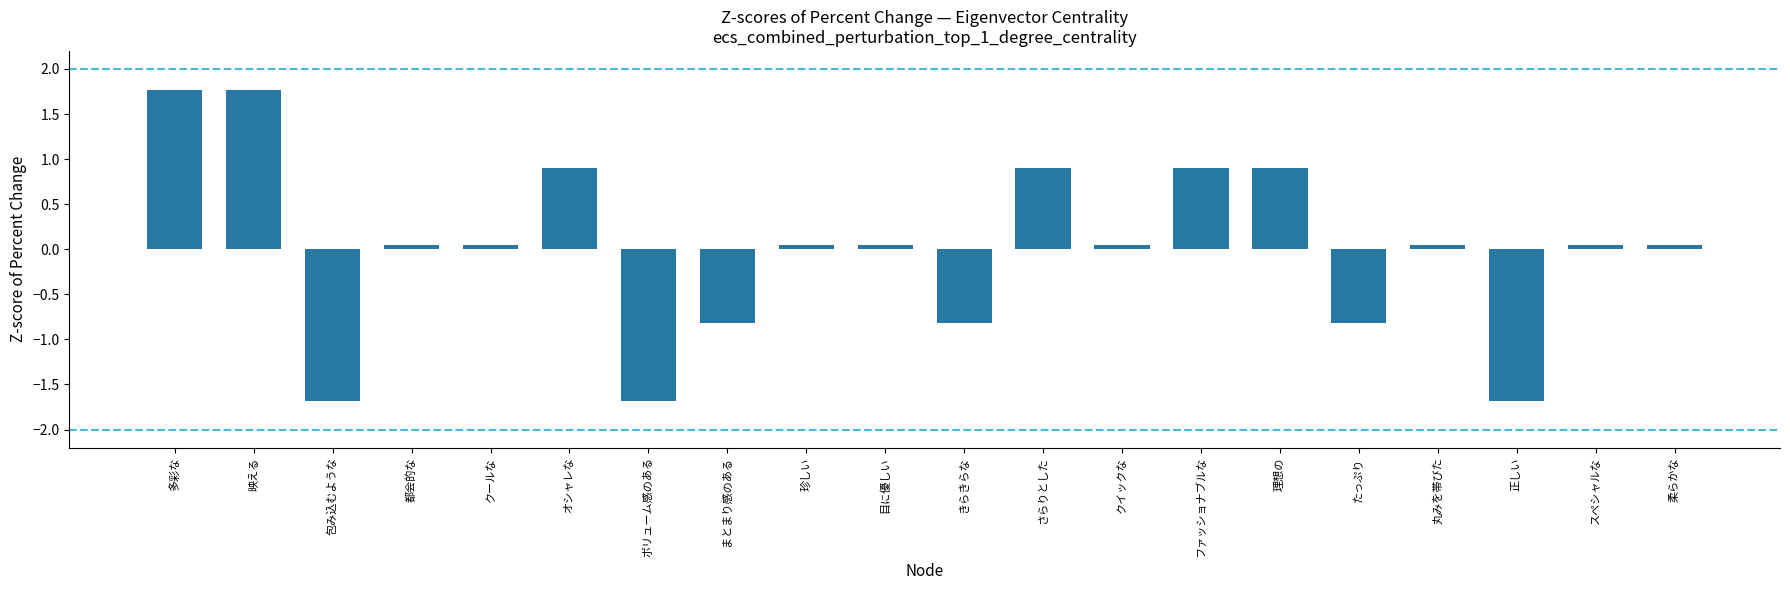

How many positive values are there?

14